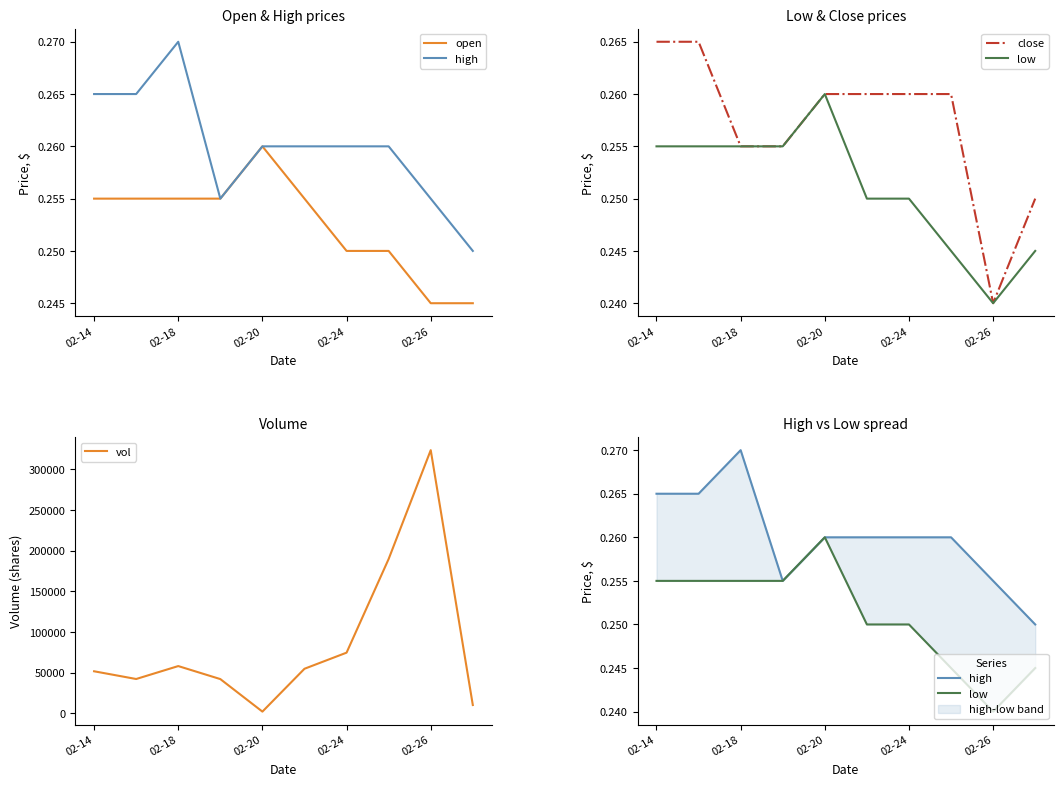

At which label does vol reach its minimum?

02-20